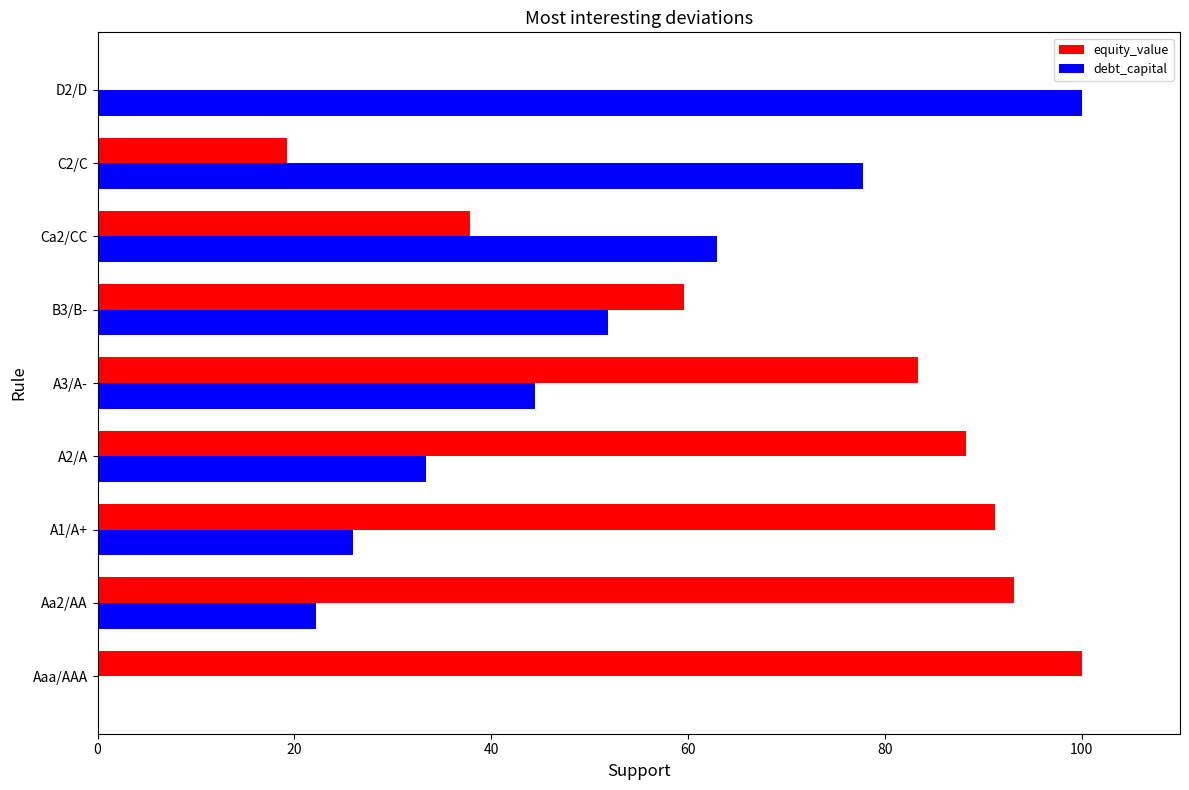

Between B3/B- and Ca2/CC, which series saw the biggest shift?

equity_value